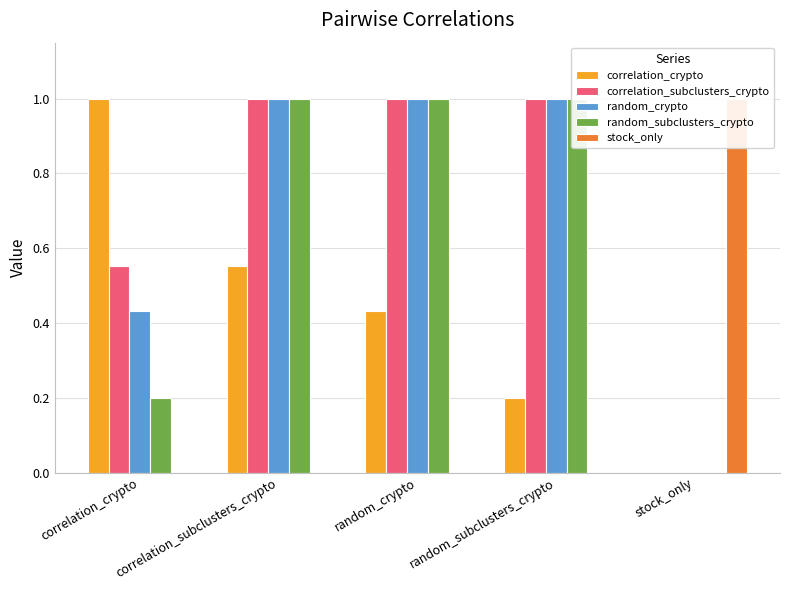

What is the approximate value of random_crypto at correlation_subclusters_crypto?

1.0